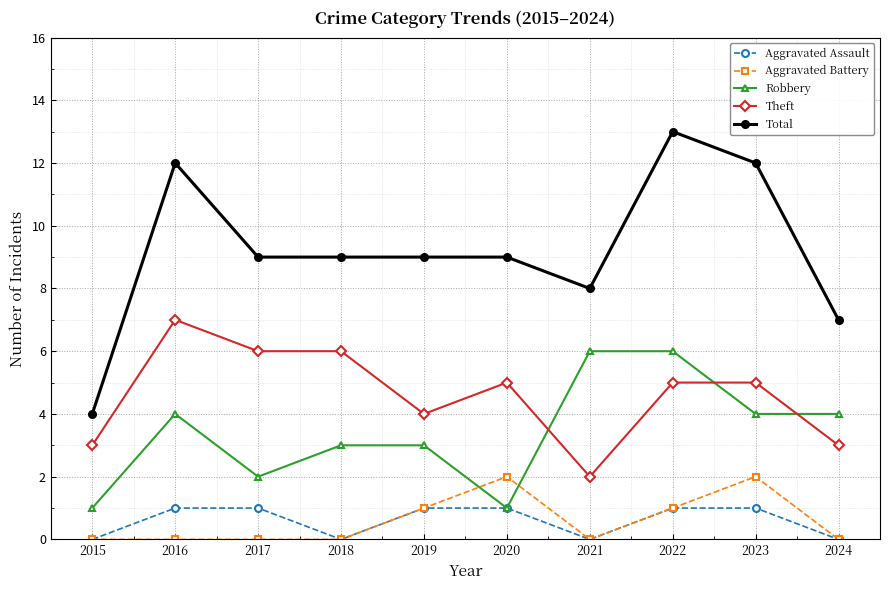

Rank the series by their maximum value, from highest to lowest.

Total, Theft, Robbery, Aggravated Battery, Aggravated Assault